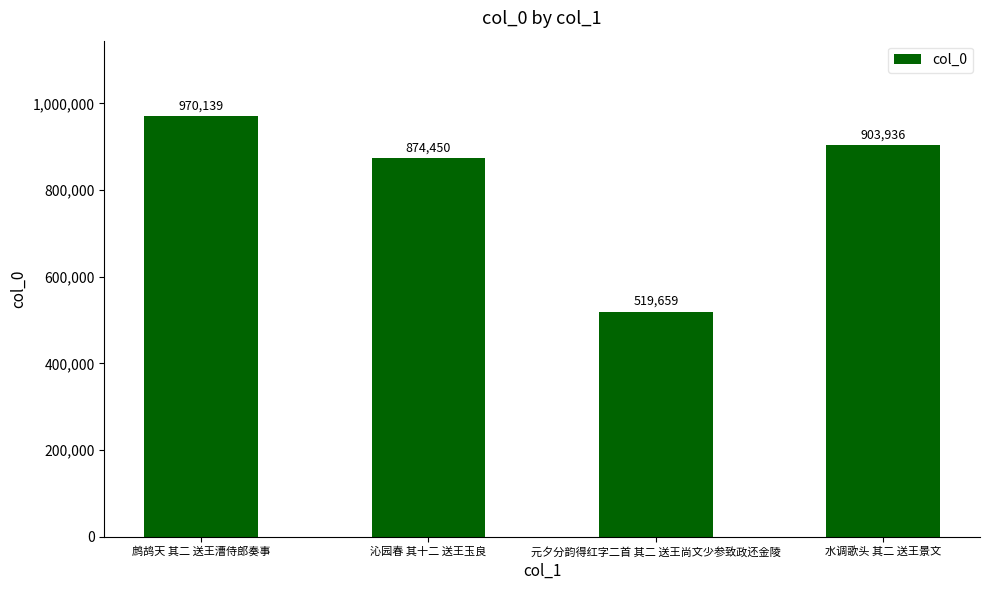

At which category does the chart reach its peak across all series?

鹧鸪天 其二 送王漕侍郎奏事